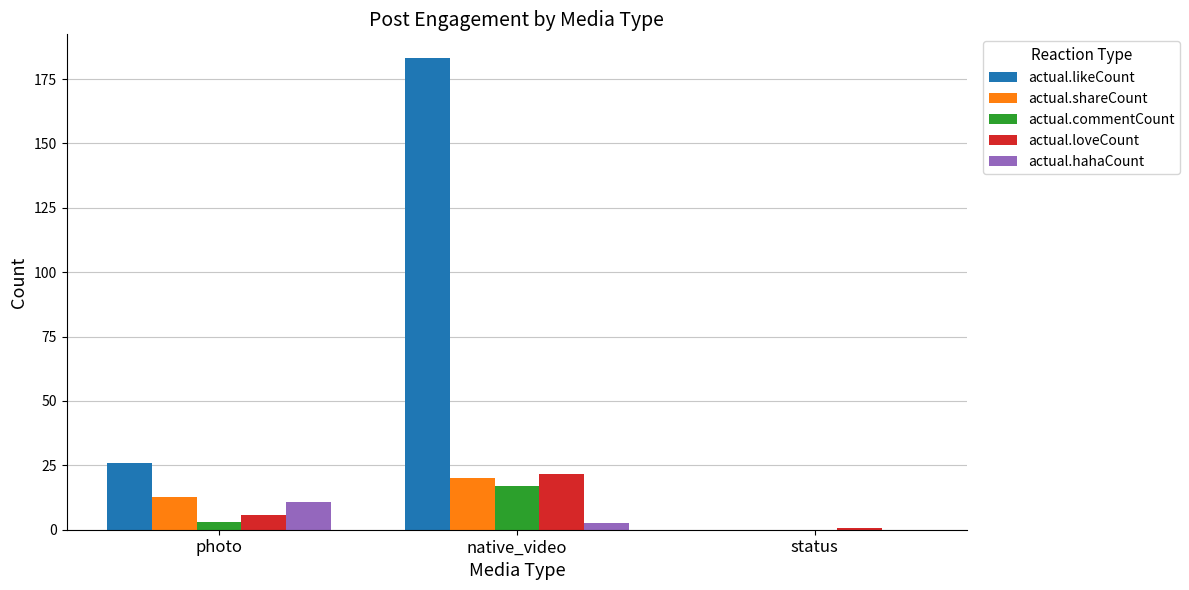

How many groups of bars are there?

3